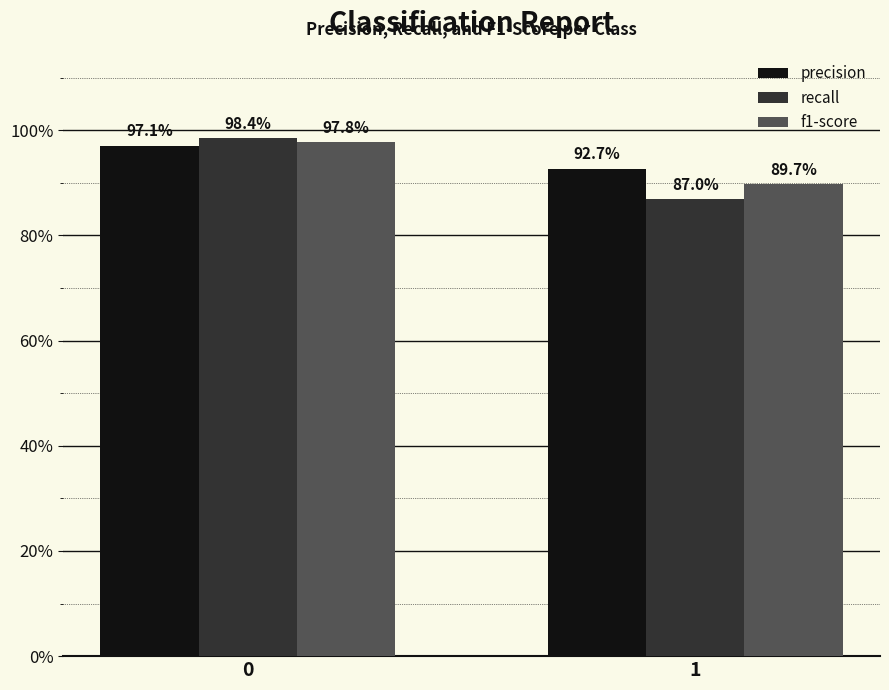

Are the bars grouped side by side (vs. stacked)?

Yes